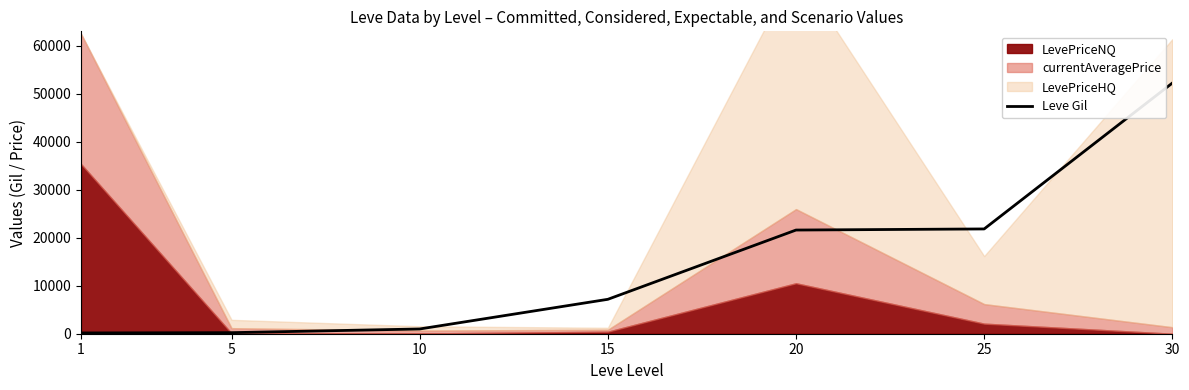

What is the maximum value for Leve Gil?

52220